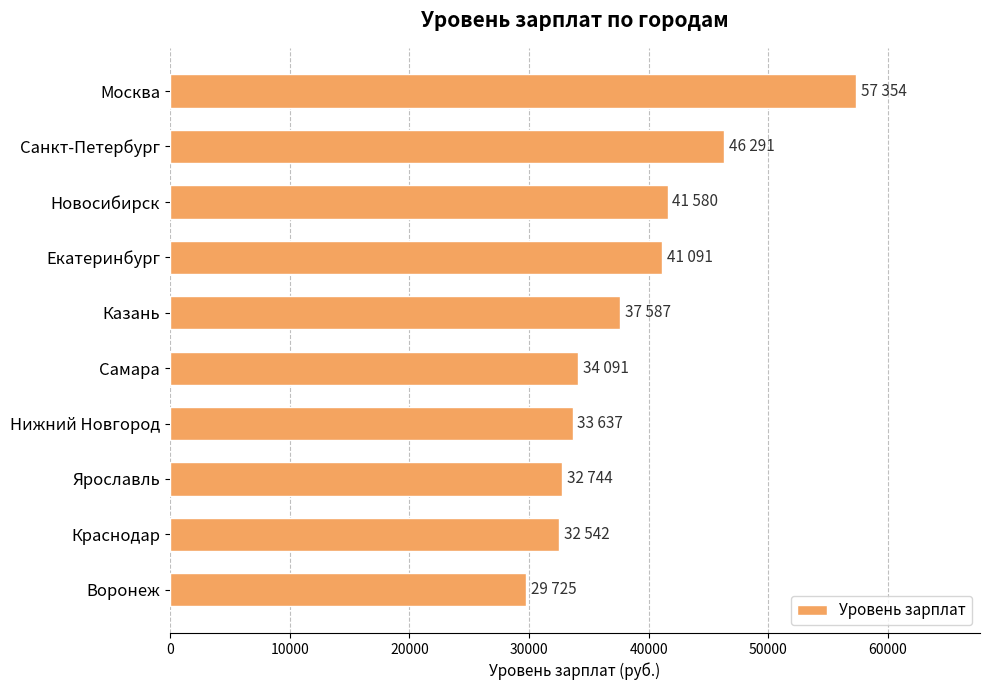

What is the label of the 10th bar from the top?

Воронеж